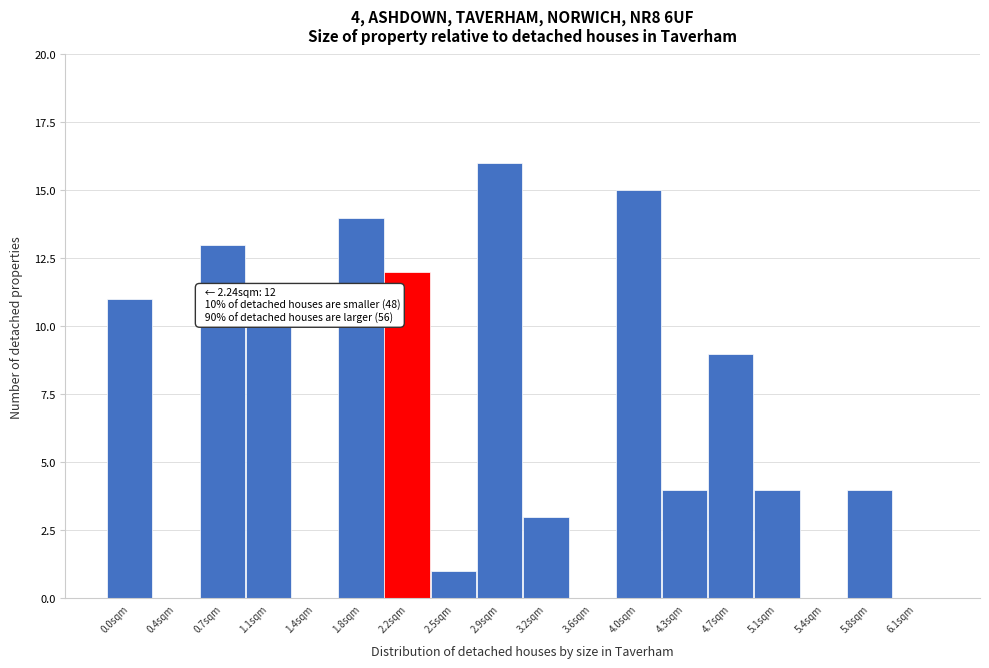

Reading right to left, transcribe all the data shown in this chart.

6.1sqm=0	5.8sqm=4	5.4sqm=0	5.1sqm=4	4.7sqm=9	4.3sqm=4	4.0sqm=15	3.6sqm=0	3.2sqm=3	2.9sqm=16	2.5sqm=1	2.2sqm=12	1.8sqm=14	1.4sqm=0	1.1sqm=10	0.7sqm=13	0.4sqm=0	0.0sqm=11